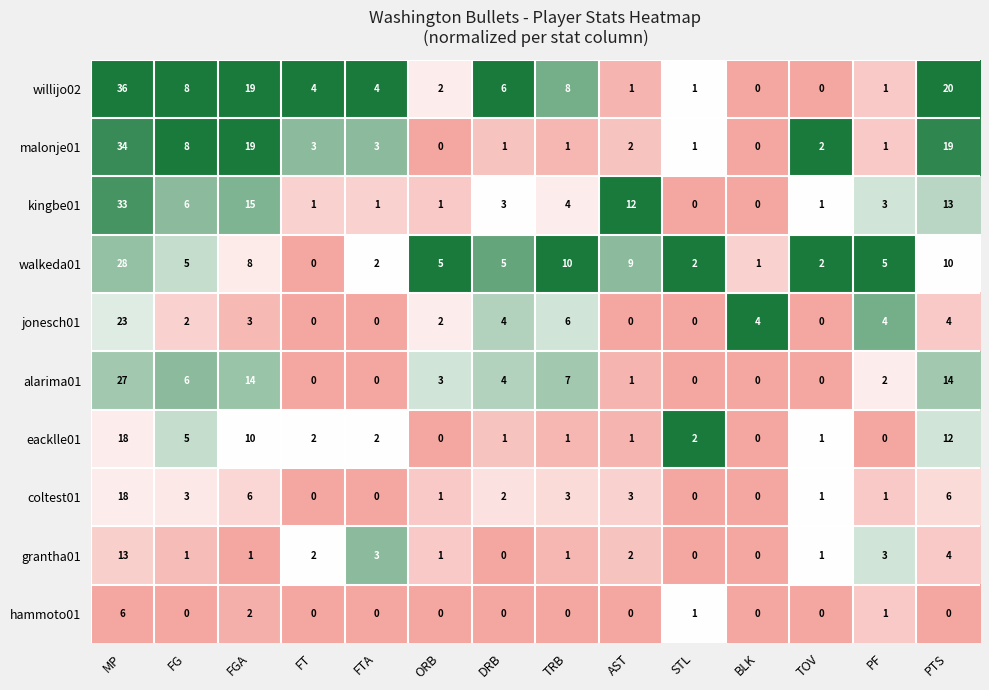

True or false: walkeda01 has a value of 4 at AST.

False